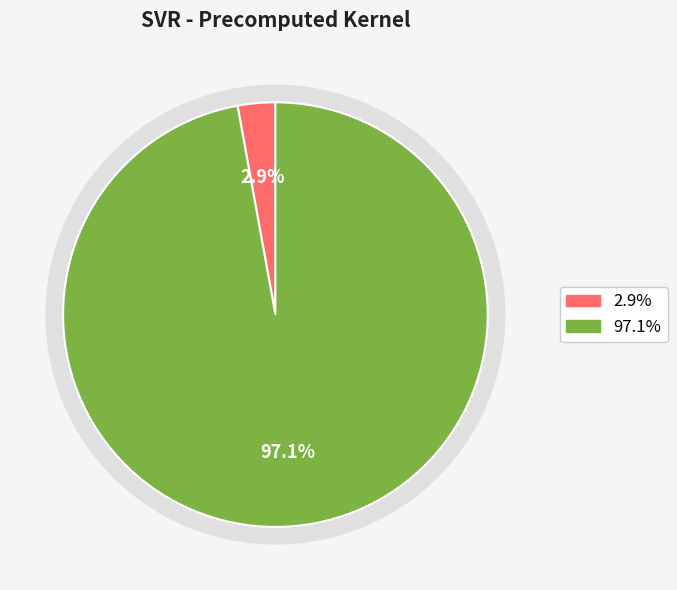

Is there any slice that represents more than half of the pie?

Yes